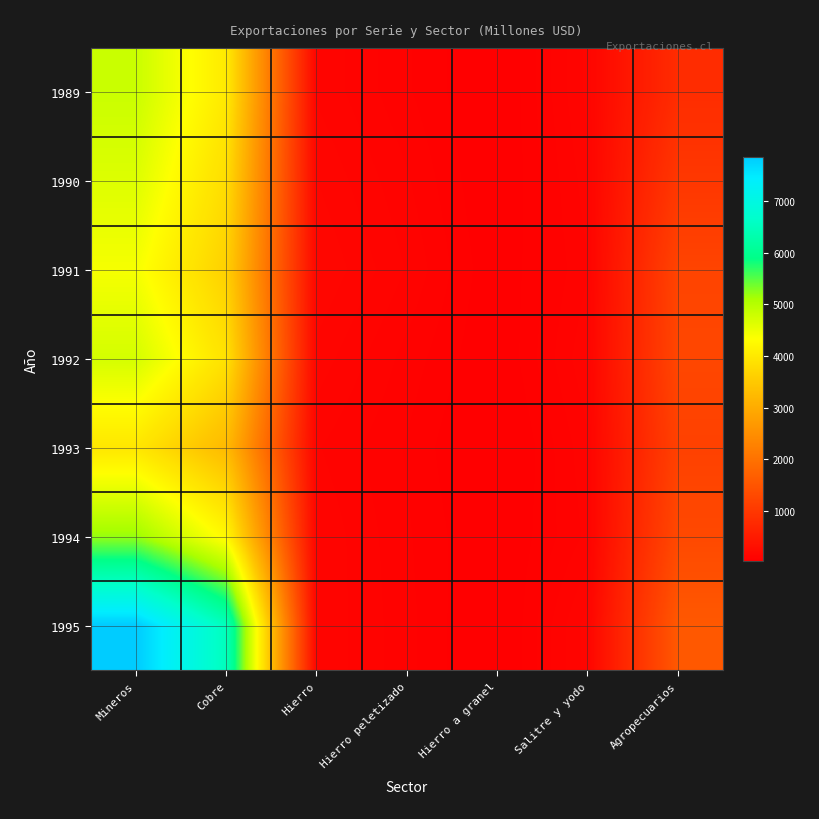

What is the greatest value displayed?

7850